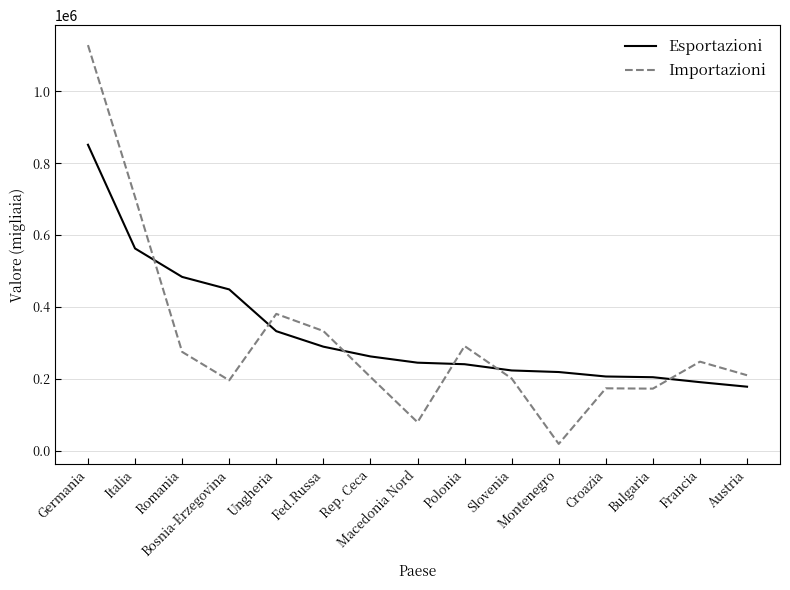

What is the difference between the maximum and minimum values in the Esportazioni series?

673198